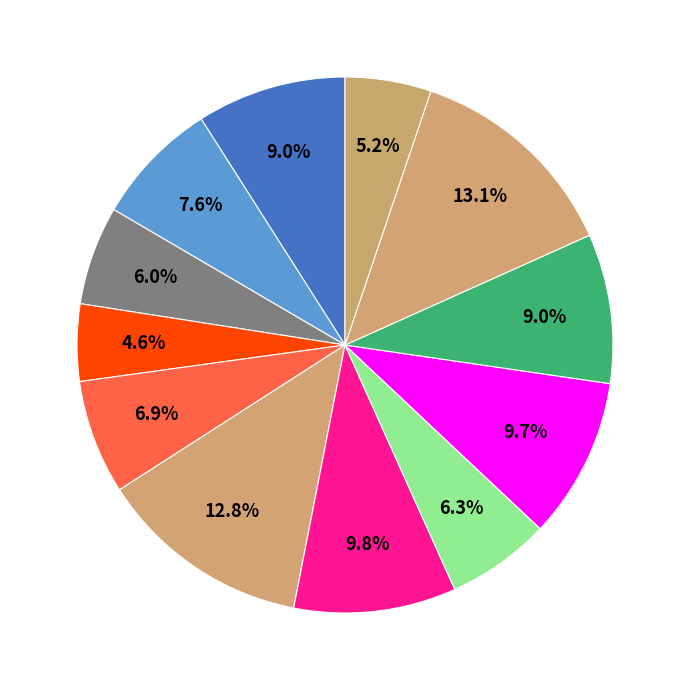

How many segments does this pie chart have?

12